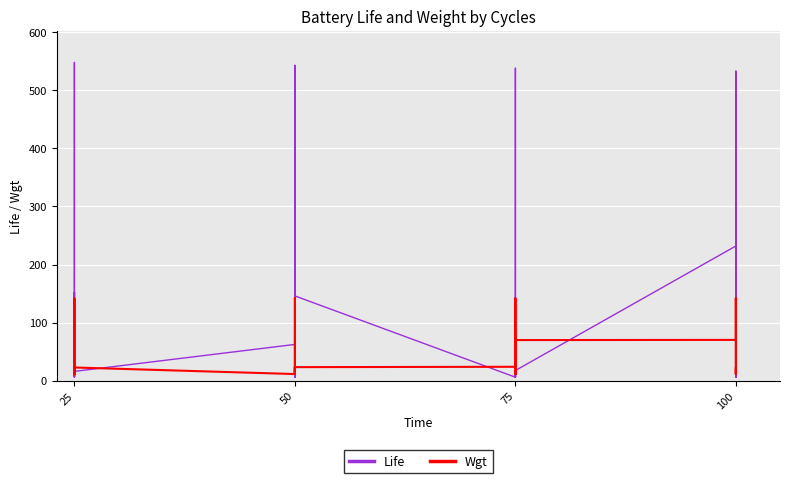

In Life, how many points are lower than both neighbors (excluding endpoints)?

9